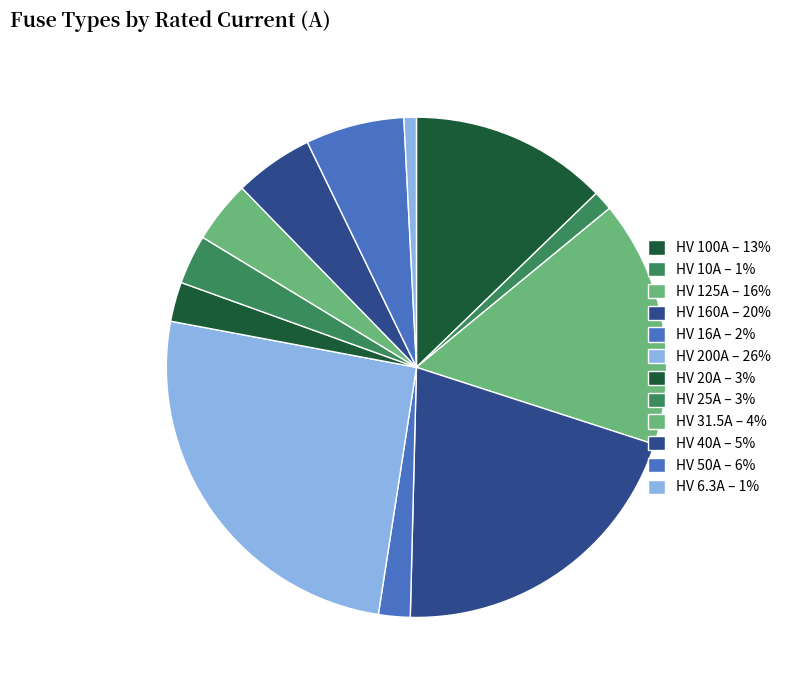

To the nearest percent, what is the combined percentage of HV 125A and HV 25A?

19%